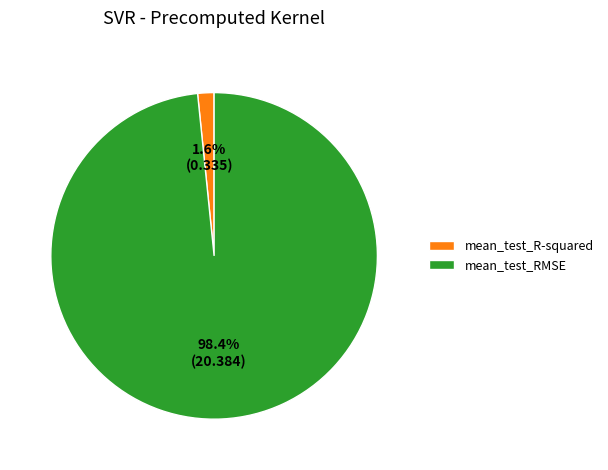

What is the largest slice in the pie chart?

mean_test_RMSE